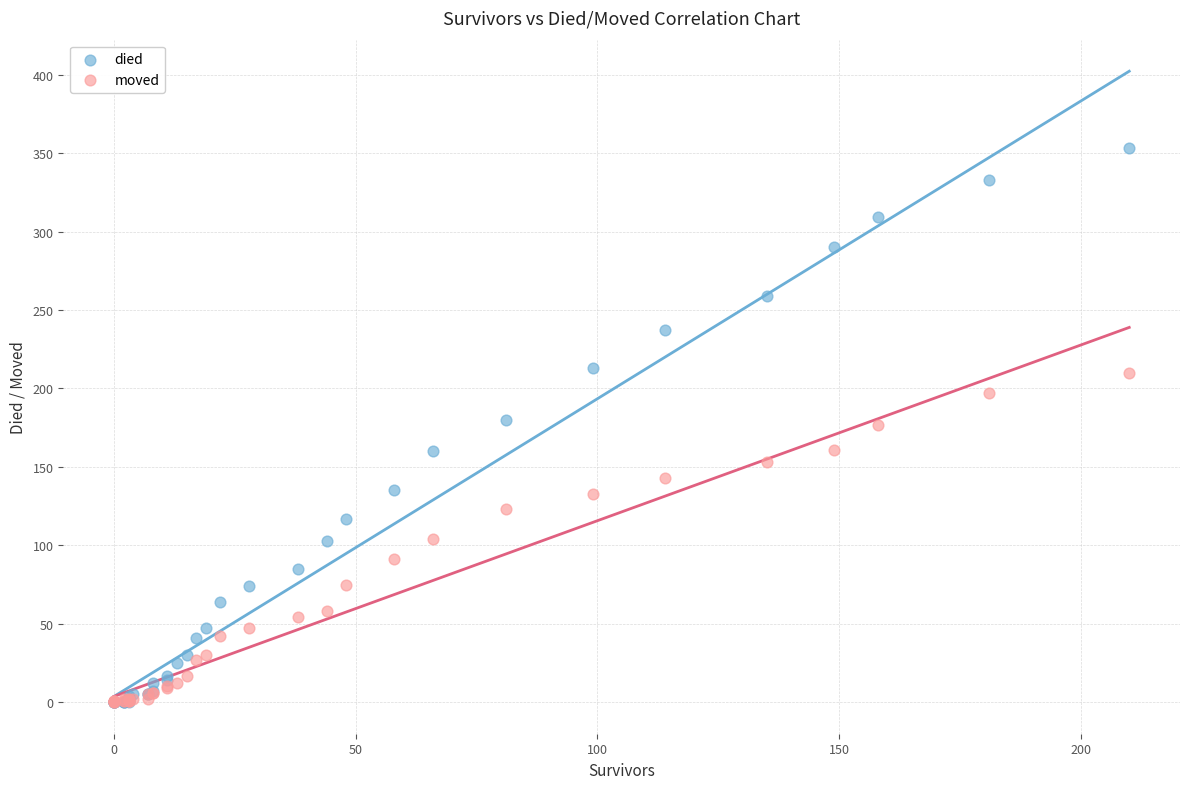

Which series reaches the maximum Y coordinate?

died